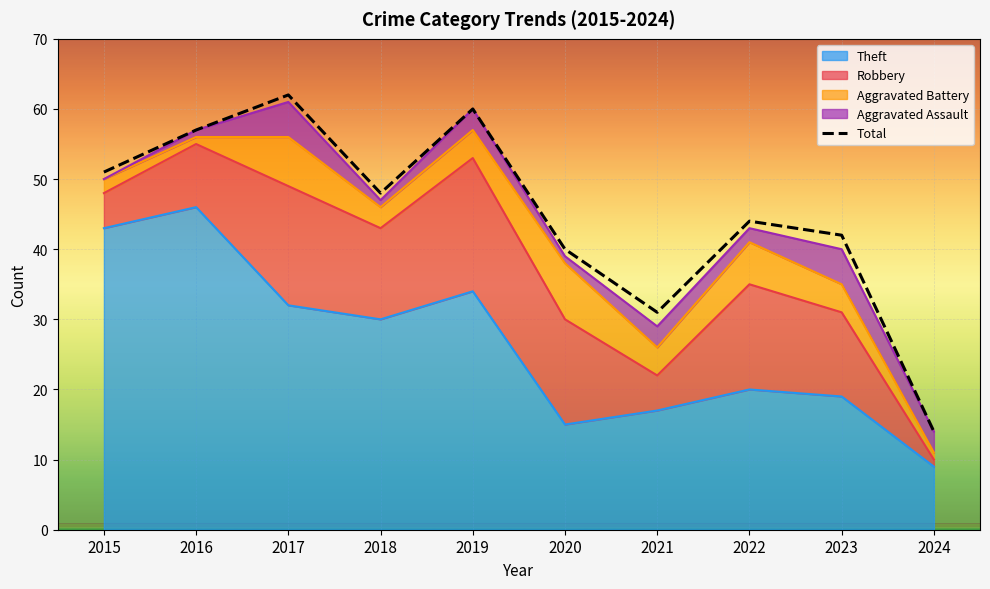

The value at 2021 is 9. True or false?

False